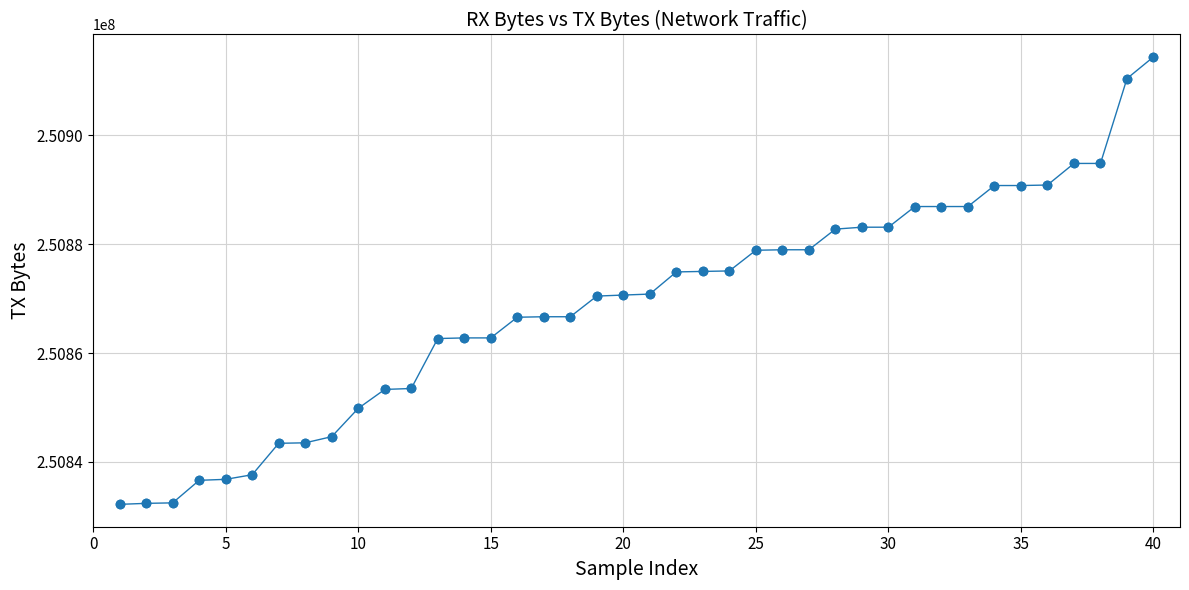

What is the sum of all values?

10034755419